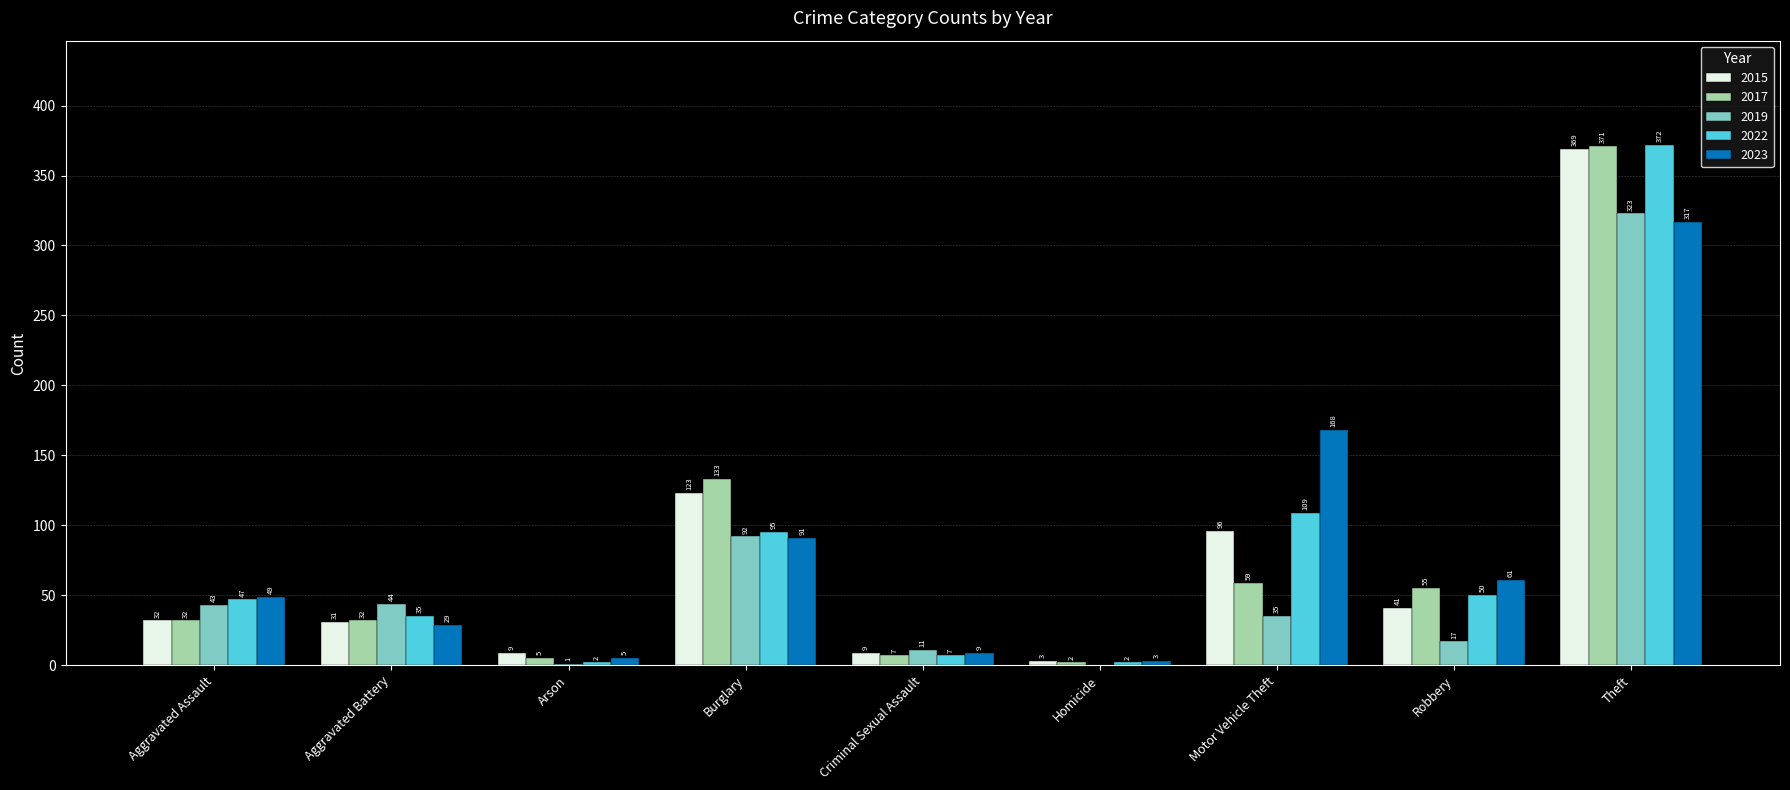

Where is 2022 nearest to the value 187?

Motor Vehicle Theft